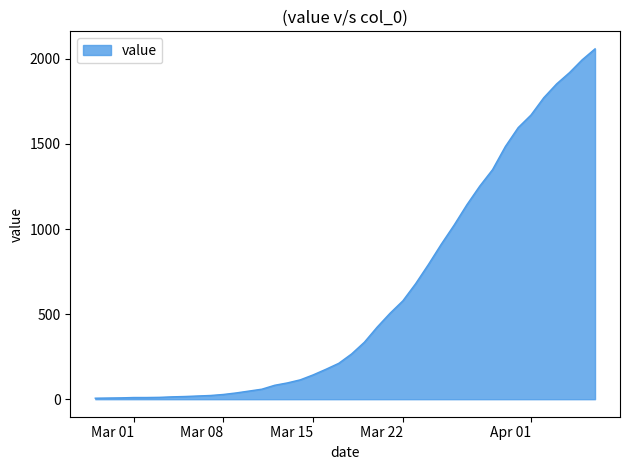

What is the maximum value shown in the chart?

2059